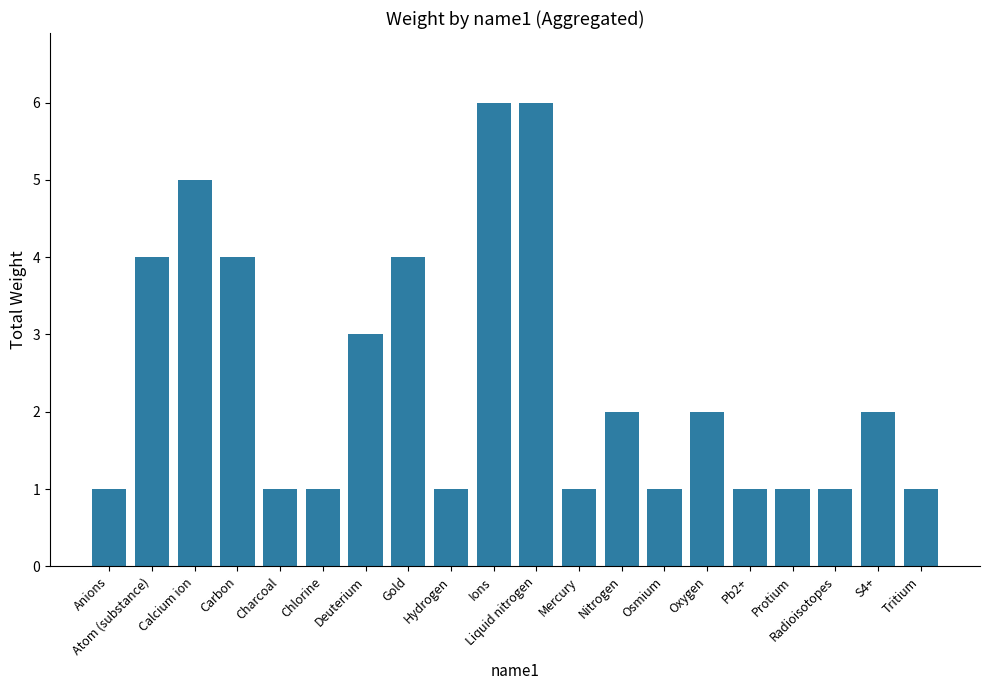

Reading left to right, what are all the values shown in this chart?

1	4	5	4	1	1	3	4	1	6	6	1	2	1	2	1	1	1	2	1